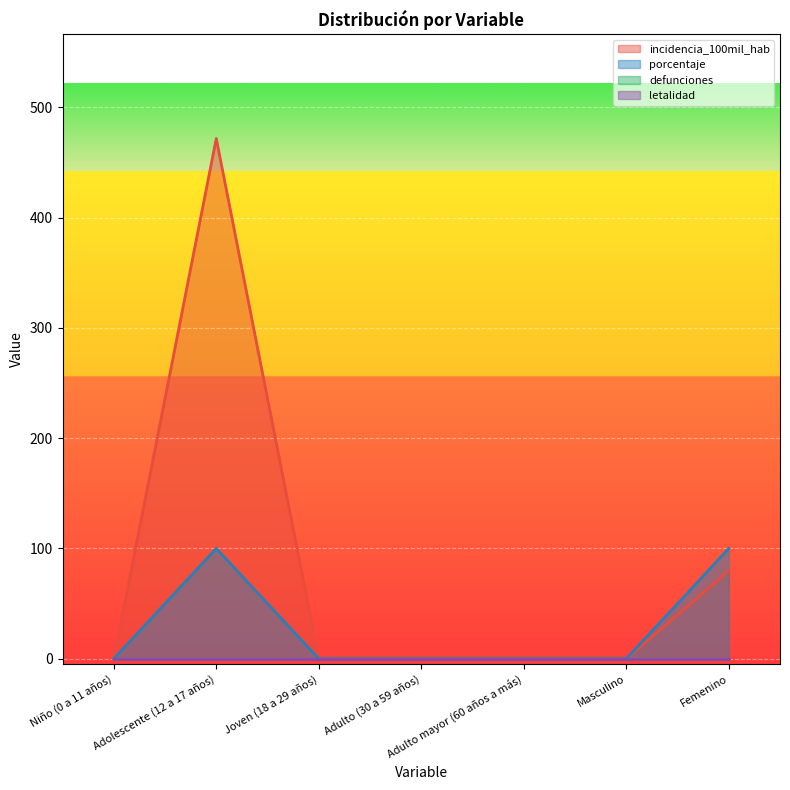

The value of porcentaje at Niño (0 a 11 años) is -68.5. True or false?

False